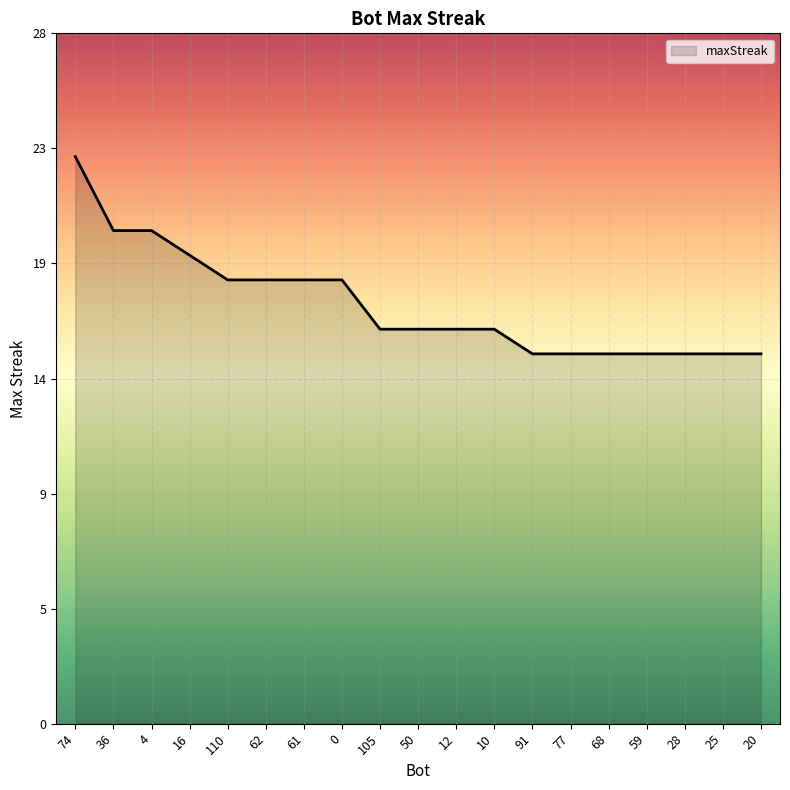

What is the difference between the values at 59 and 62?

3